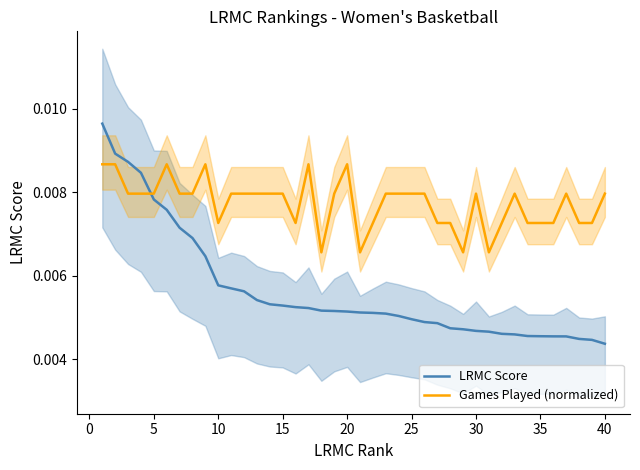

Is it true that LRMC Score equals 0.0 at 15?

False